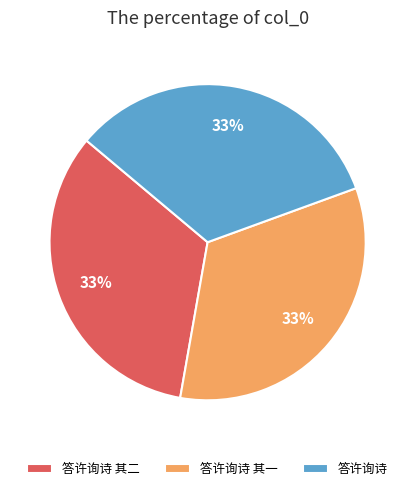

What percentage is the 答许询诗 其二 slice, to the nearest percent?

33%